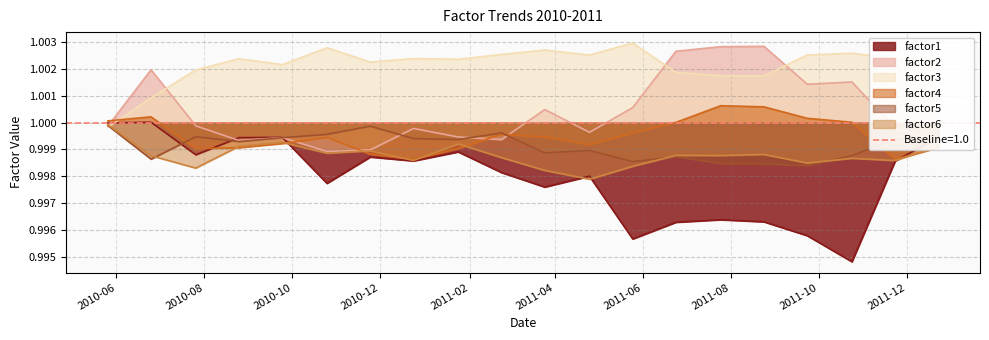

In factor4, how many points are higher than both neighbors (excluding endpoints)?

4